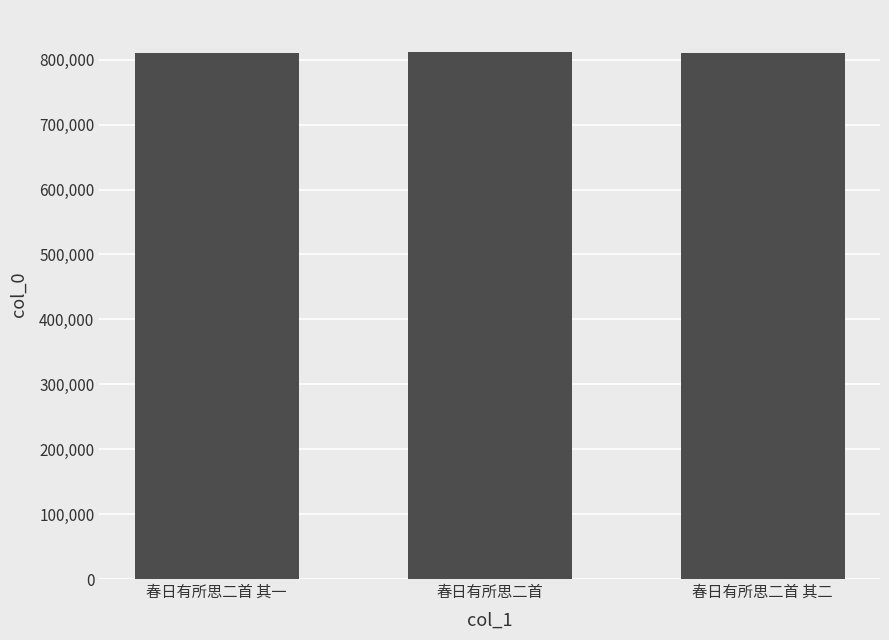

How many series are shown in this chart?

1